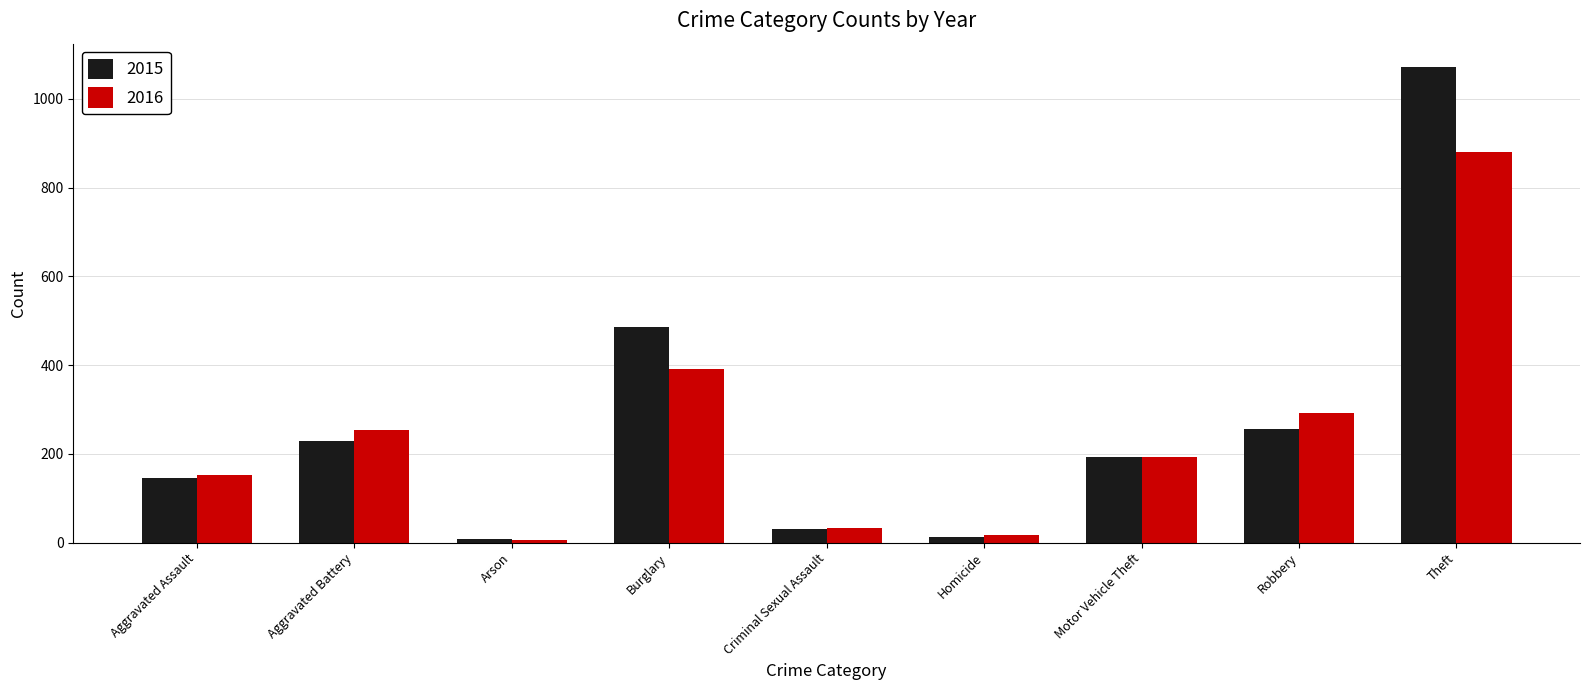

What is the minimum value shown in the chart?

6